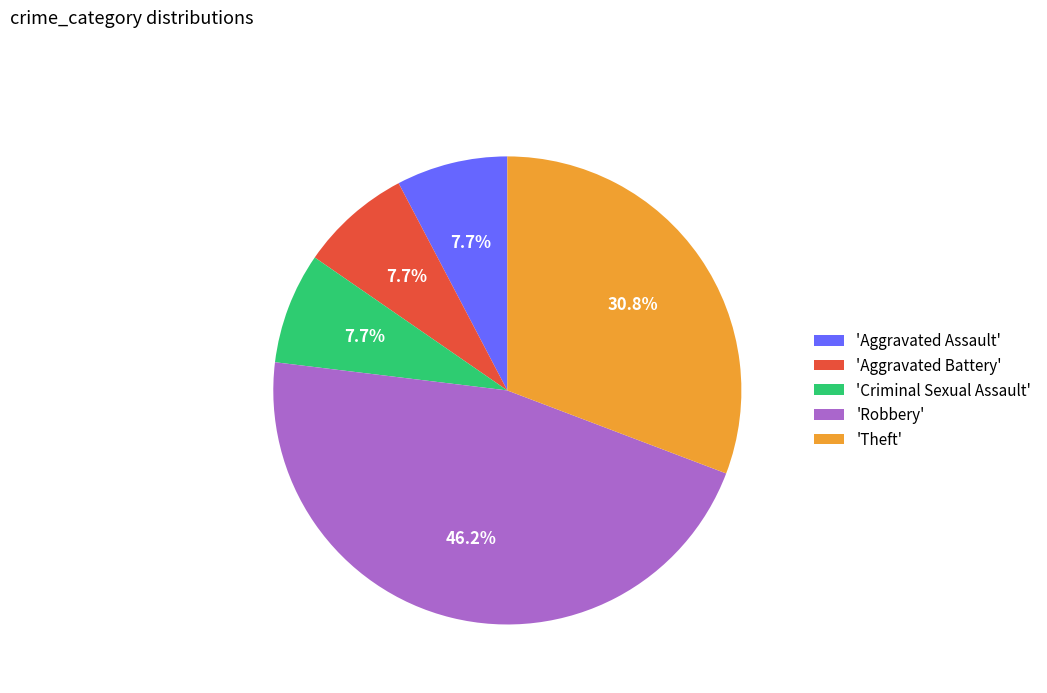

How many segments does this pie chart have?

5